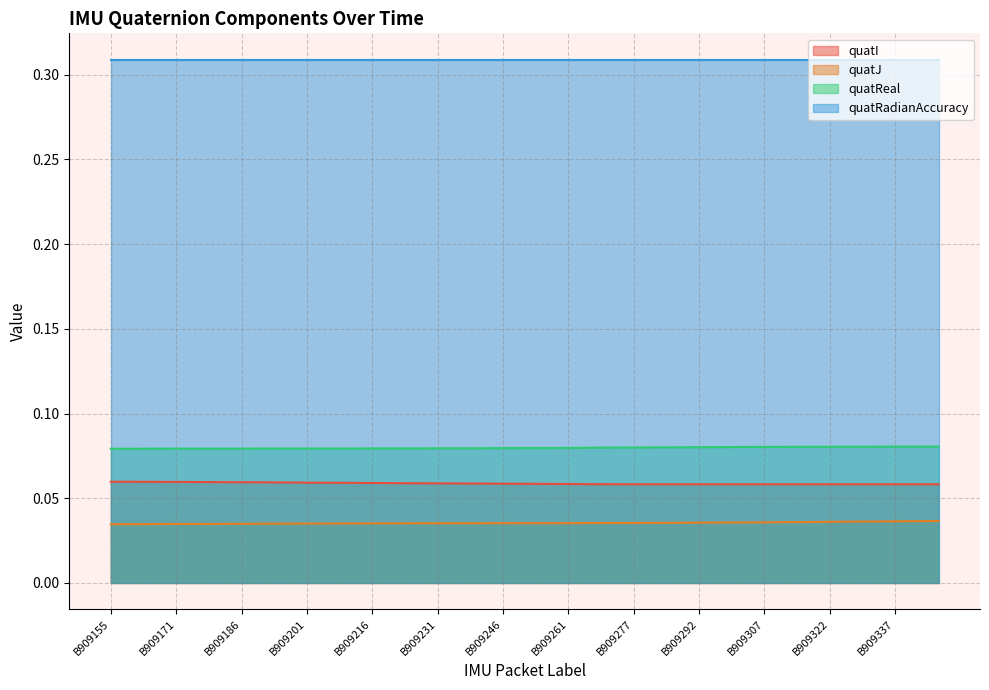

Which label corresponds to the smallest value in the chart?

B909155